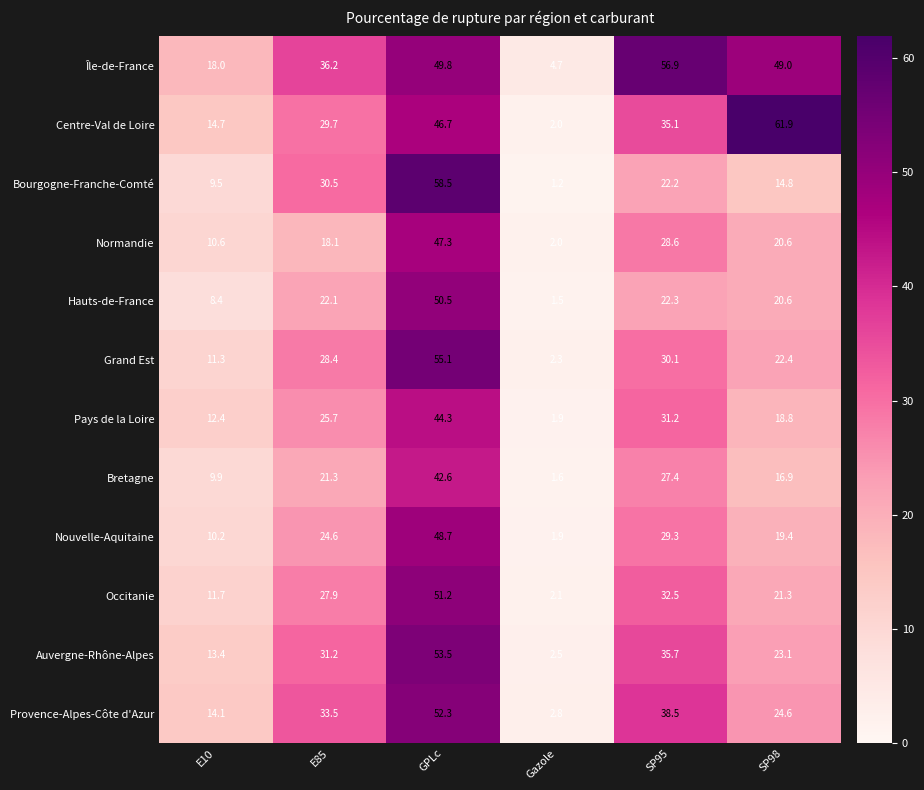

Where does the Grand Est series first go above 28?

E85